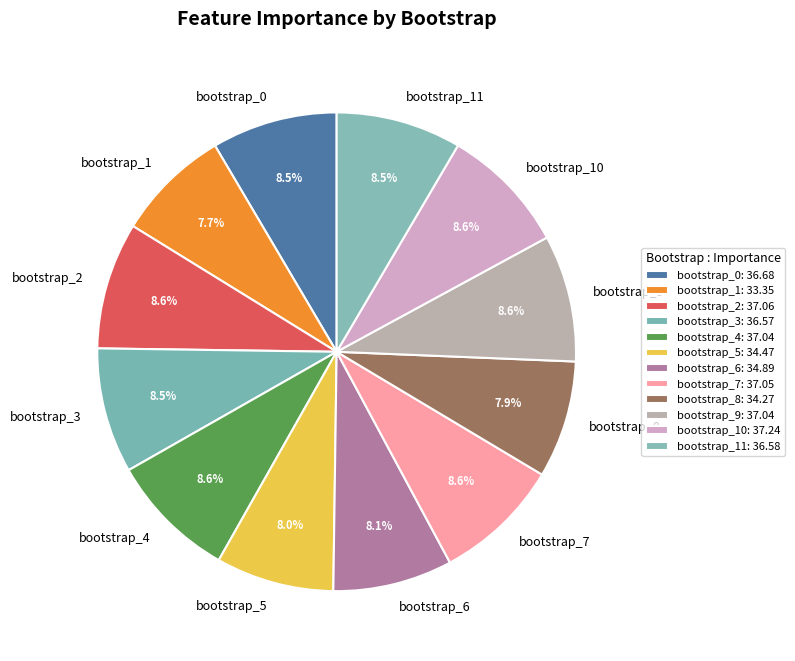

Is there a majority slice in this chart?

No